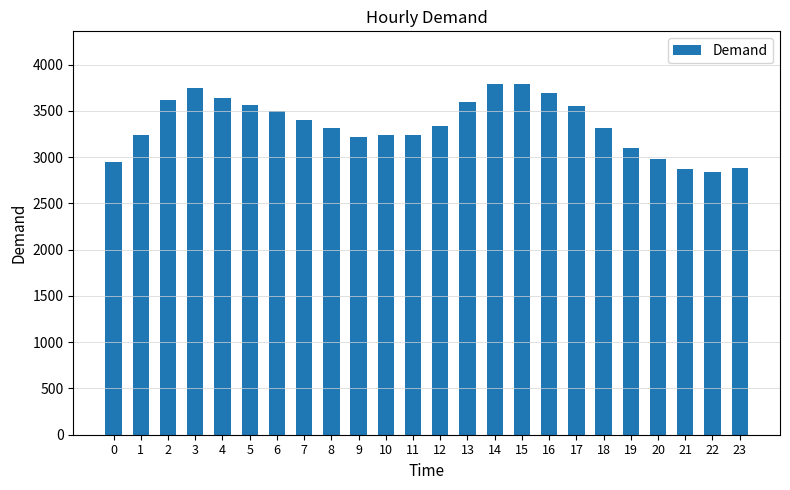

Approximately how many times larger is the value at 2 compared to 11?

1.1